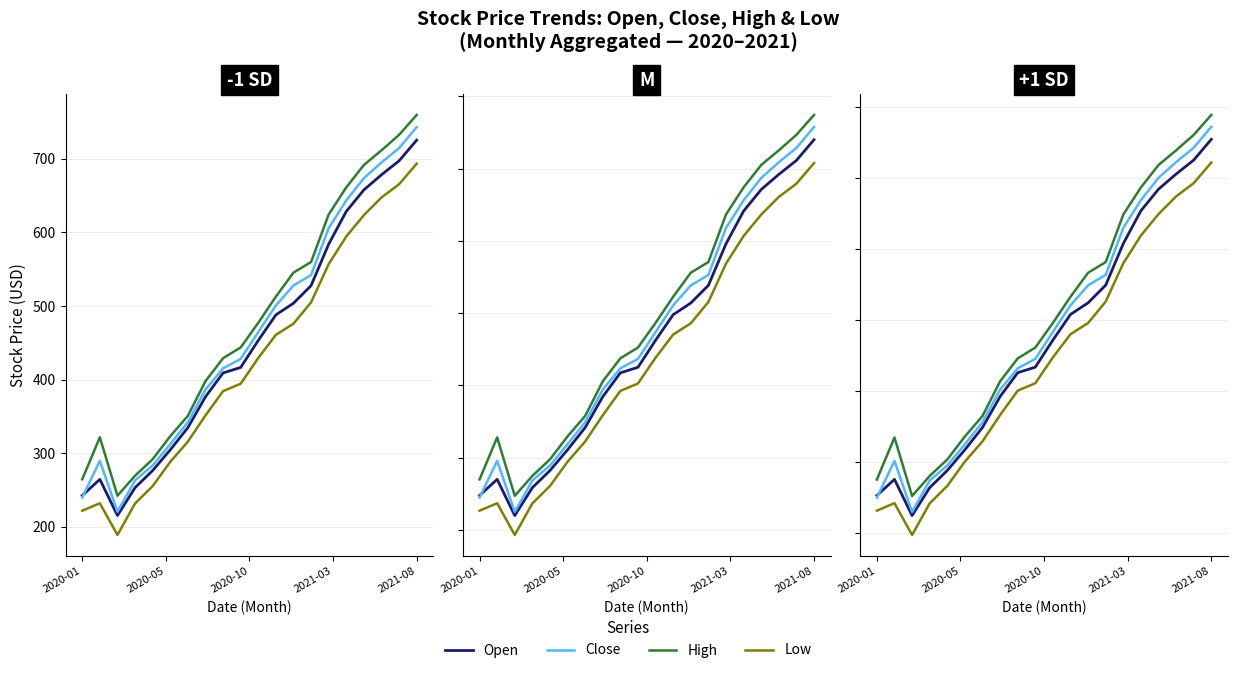

How many series are shown in this chart?

4